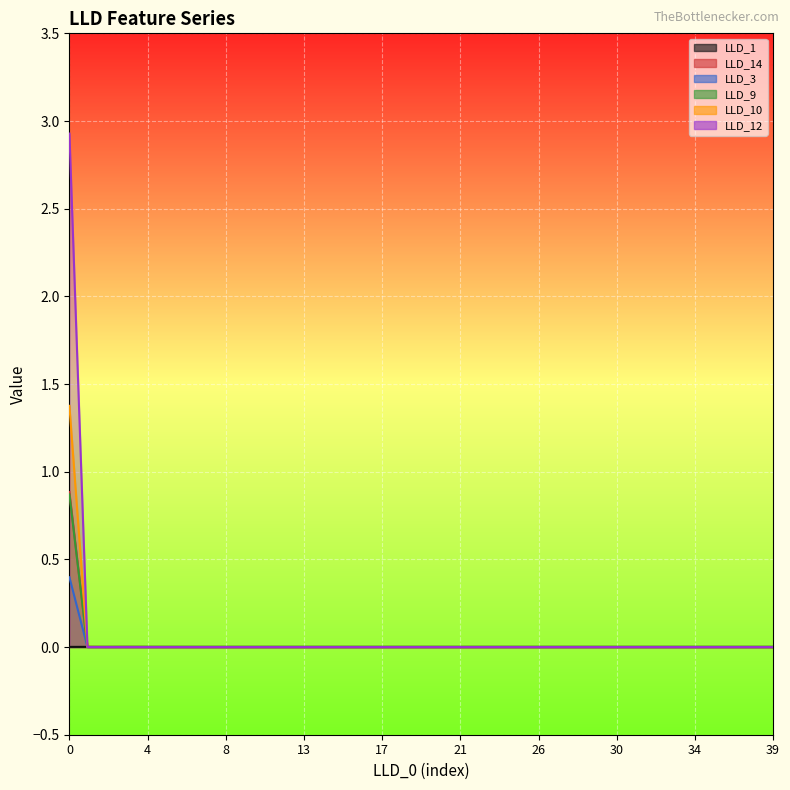

Reading left to right, transcribe all the data shown in this chart.

LLD_1: 0.0	0.0	0.0	0.0	0.0	0.0	0.0	0.0	0.0	0.0	0.0	0.0	0.0	0.0	0.0	0.0	0.0	0.0	0.0	0.0	0.0	0.0	0.0	0.0	0.0	0.0	0.0	0.0	0.0	0.0	0.0	0.0	0.0	0.0	0.0	0.0	0.0	0.0	0.0	0.0
LLD_14: 0.9	0.0	0.0	0.0	0.0	0.0	0.0	0.0	0.0	0.0	0.0	0.0	0.0	0.0	0.0	0.0	0.0	0.0	0.0	0.0	0.0	0.0	0.0	0.0	0.0	0.0	0.0	0.0	0.0	0.0	0.0	0.0	0.0	0.0	0.0	0.0	0.0	0.0	0.0	0.0
LLD_3: 0.4	0.0	0.0	0.0	0.0	0.0	0.0	0.0	0.0	0.0	0.0	0.0	0.0	0.0	0.0	0.0	0.0	0.0	0.0	0.0	0.0	0.0	0.0	0.0	0.0	0.0	0.0	0.0	0.0	0.0	0.0	0.0	0.0	0.0	0.0	0.0	0.0	0.0	0.0	0.0
LLD_9: 1.4	0.0	0.0	0.0	0.0	0.0	0.0	0.0	0.0	0.0	0.0	0.0	0.0	0.0	0.0	0.0	0.0	0.0	0.0	0.0	0.0	0.0	0.0	0.0	0.0	0.0	0.0	0.0	0.0	0.0	0.0	0.0	0.0	0.0	0.0	0.0	0.0	0.0	0.0	0.0
LLD_10: 0.9	0.0	0.0	0.0	0.0	0.0	0.0	0.0	0.0	0.0	0.0	0.0	0.0	0.0	0.0	0.0	0.0	0.0	0.0	0.0	0.0	0.0	0.0	0.0	0.0	0.0	0.0	0.0	0.0	0.0	0.0	0.0	0.0	0.0	0.0	0.0	0.0	0.0	0.0	0.0
LLD_12: 2.9	0.0	0.0	0.0	0.0	0.0	0.0	0.0	0.0	0.0	0.0	0.0	0.0	0.0	0.0	0.0	0.0	0.0	0.0	0.0	0.0	0.0	0.0	0.0	0.0	0.0	0.0	0.0	0.0	0.0	0.0	0.0	0.0	0.0	0.0	0.0	0.0	0.0	0.0	0.0